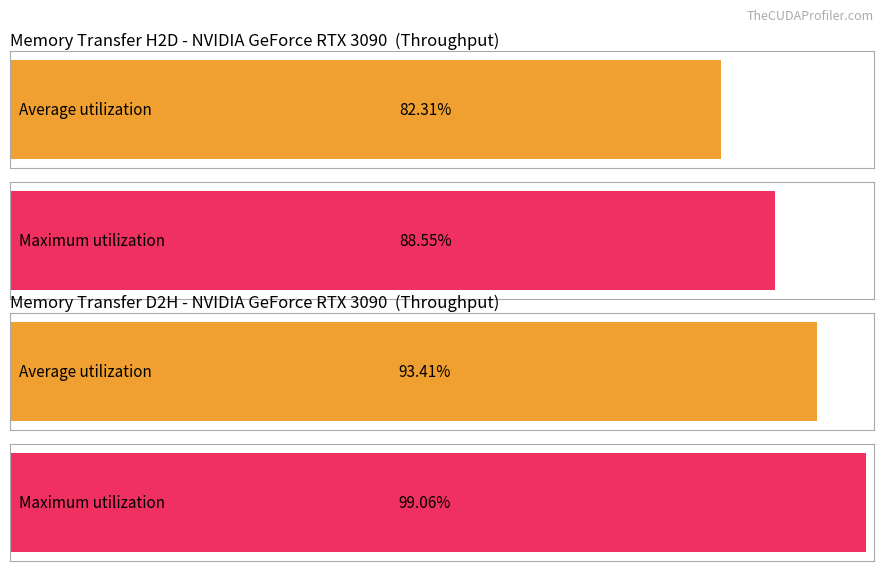

Are the bars grouped side by side (vs. stacked)?

Yes